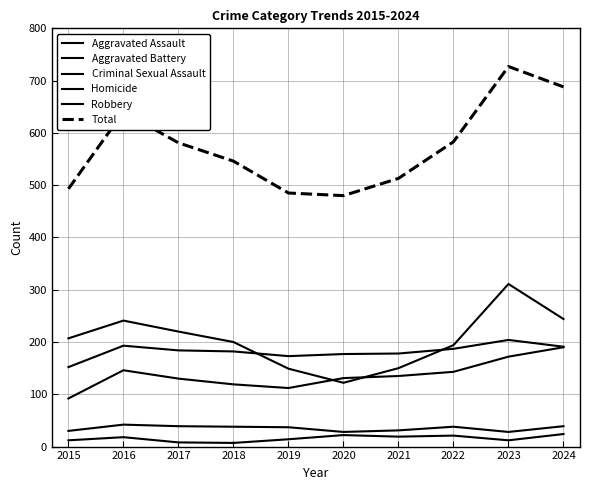

Is it true that Aggravated Battery equals 119 at 2019?

False